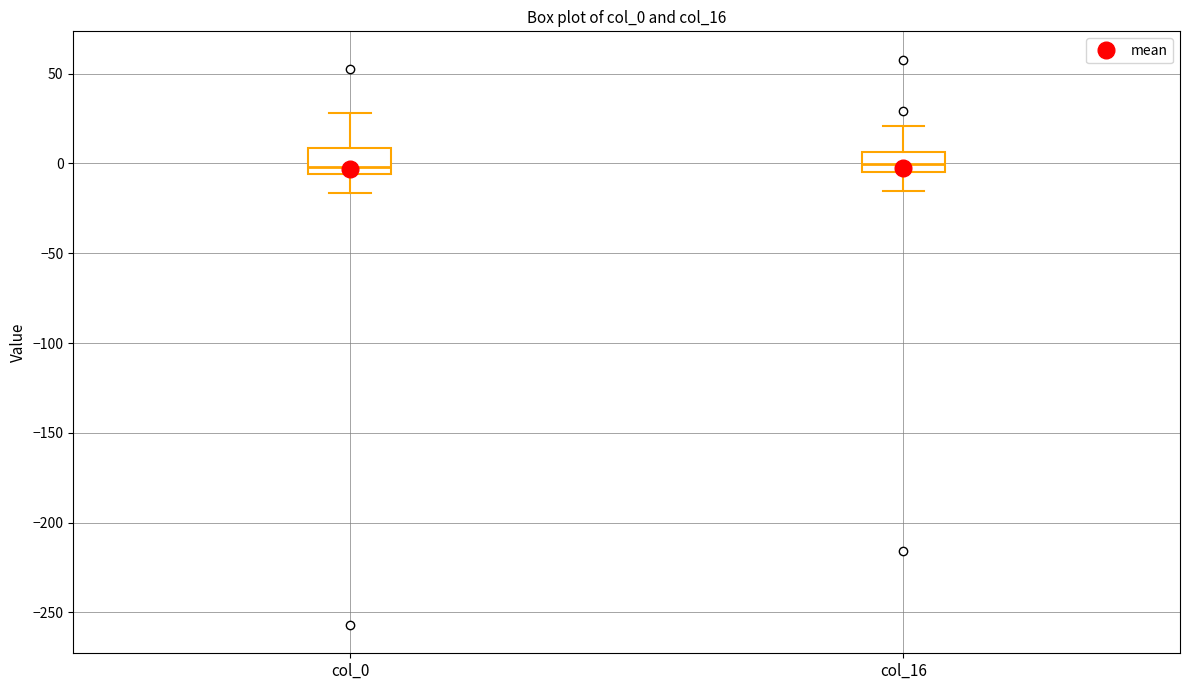

Where does the lower whisker of the box for col_0 end on the y-axis? The values are not printed on the chart, so give them approximately, as read against the axis.

-15